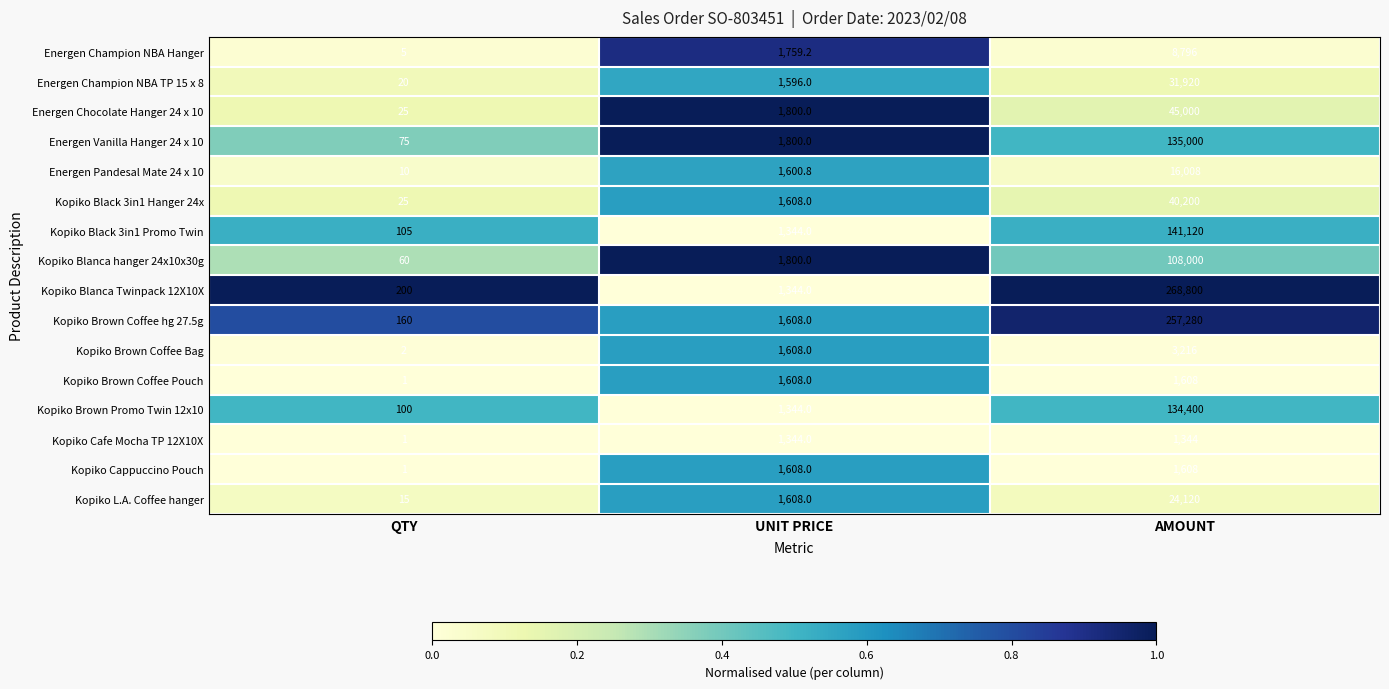

What is the total value across all series at AMOUNT?

1218420.0